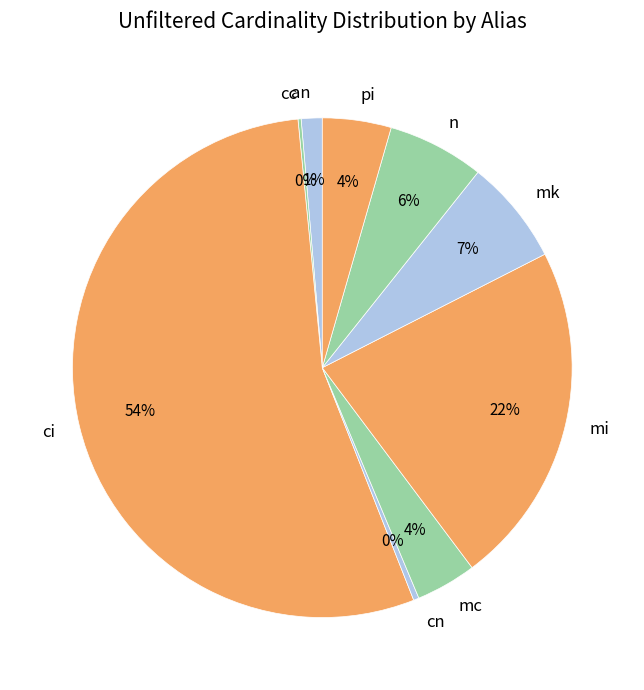

Is the sum of mk and an greater than half?

No